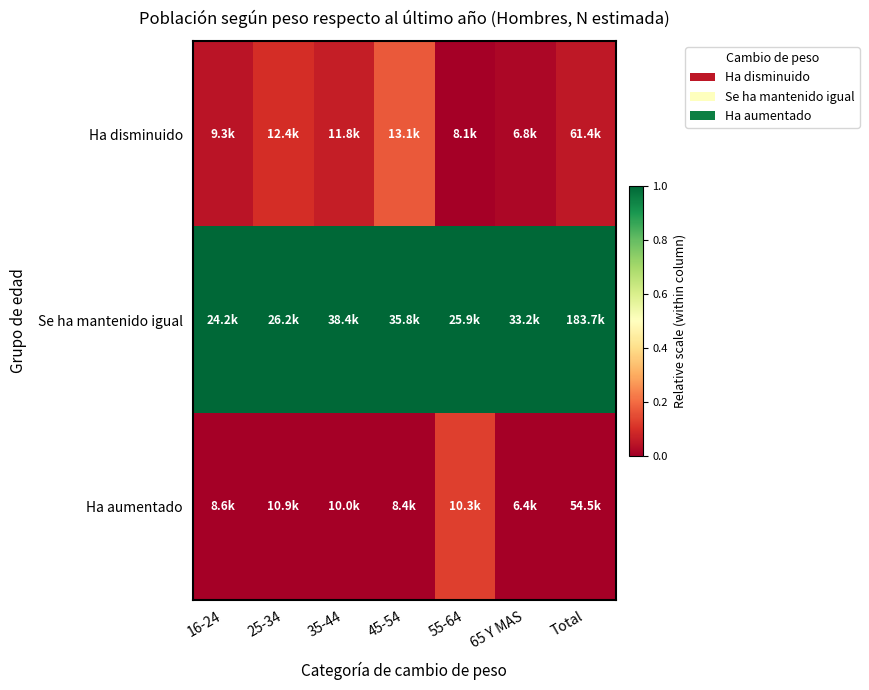

Reading left to right, list all the values displayed in this chart.

Ha disminuido: 16-24=0.0	25-34=0.1	35-44=0.1	45-54=0.2	55-64=0.0	65 Y MAS=0.0	Total=0.1
Se ha mantenido igual: 16-24=1.0	25-34=1.0	35-44=1.0	45-54=1.0	55-64=1.0	65 Y MAS=1.0	Total=1.0
Ha aumentado: 16-24=0.0	25-34=0.0	35-44=0.0	45-54=0.0	55-64=0.1	65 Y MAS=0.0	Total=0.0